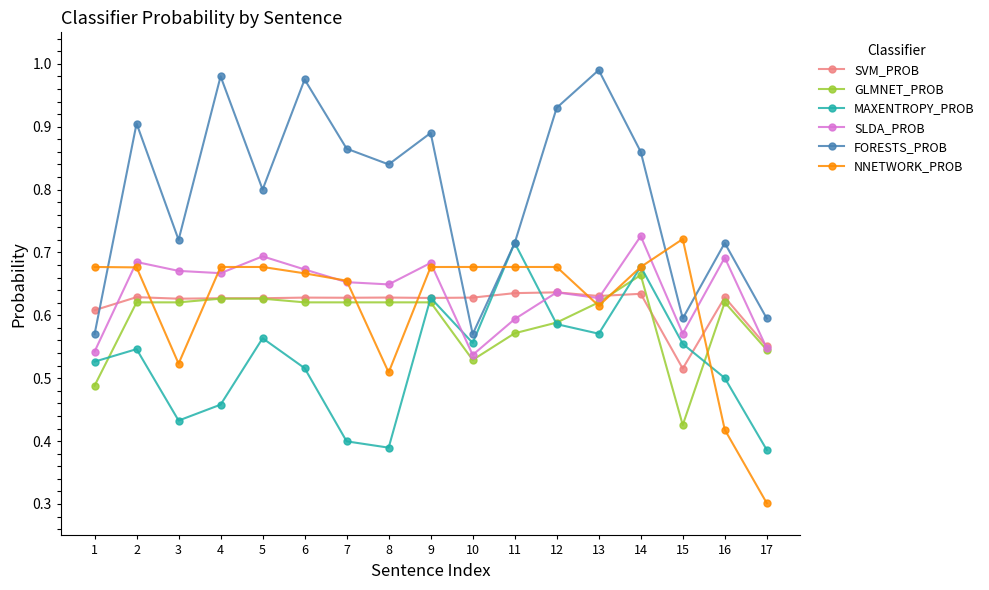

Which series changed the most between 11 and 12?

FORESTS_PROB